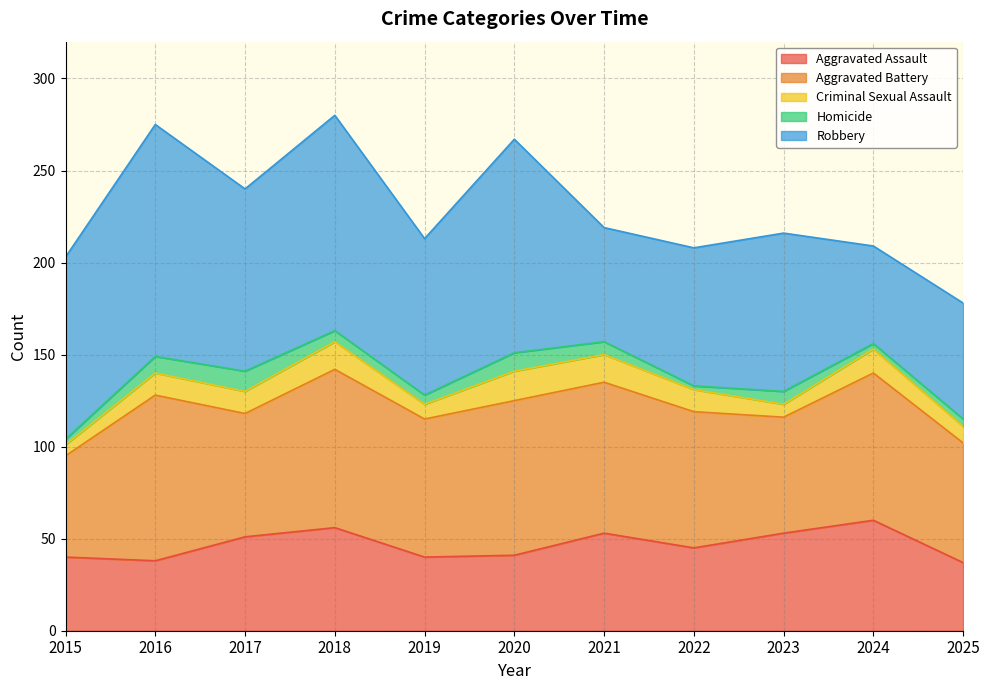

Rank the series at 2017 from lowest to highest value.

Homicide, Criminal Sexual Assault, Aggravated Assault, Aggravated Battery, Robbery